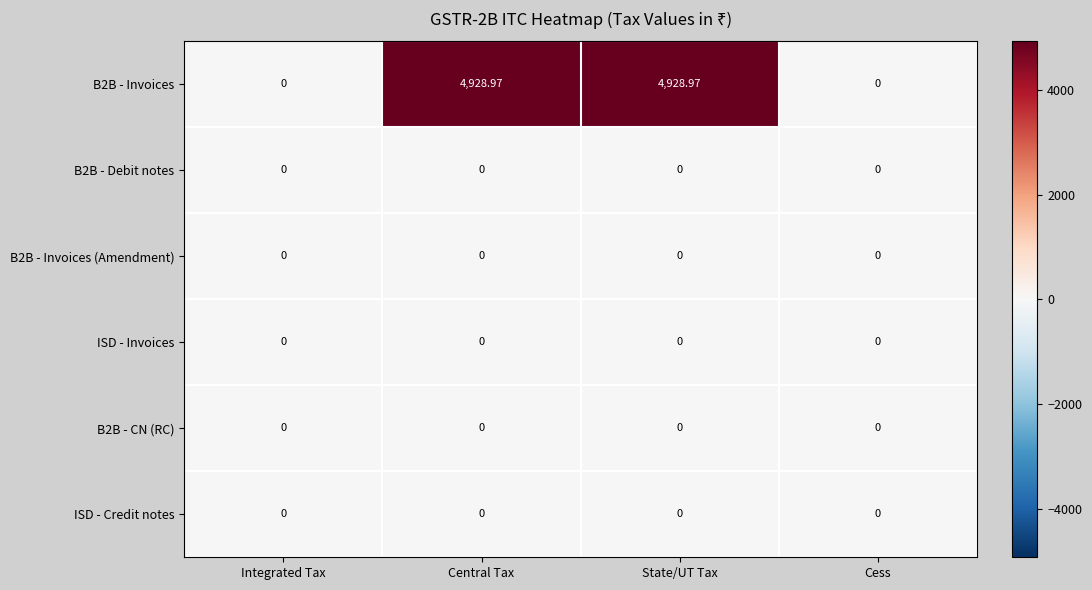

Count the number of categories in the chart.

4